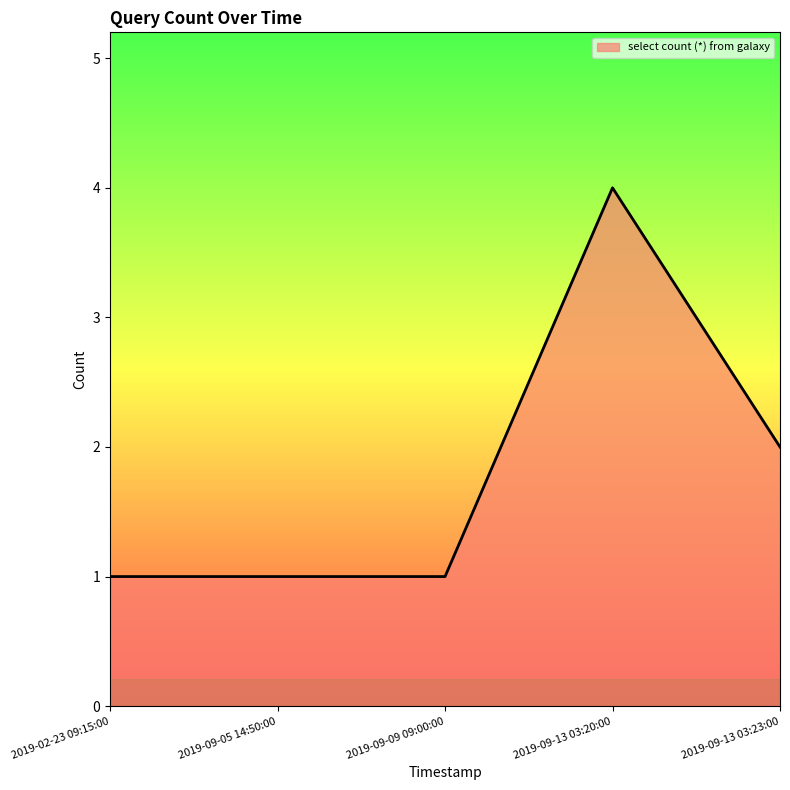

Reading left to right, transcribe all the data shown in this chart.

1	1	1	4	2